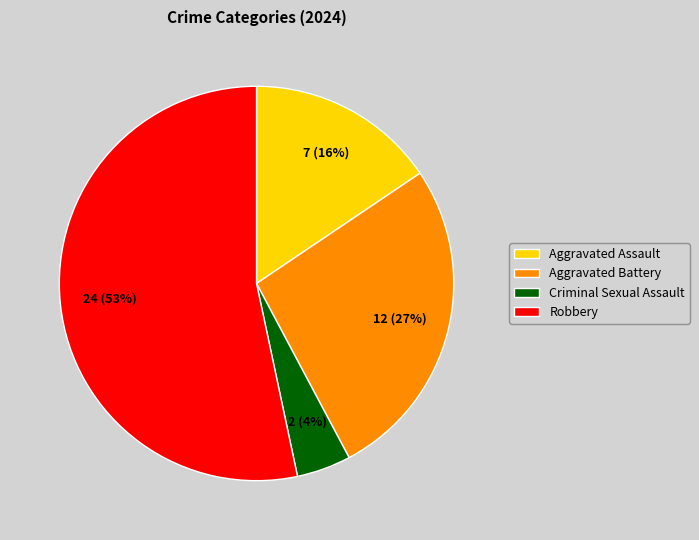

Which category has the biggest portion of the pie?

Robbery